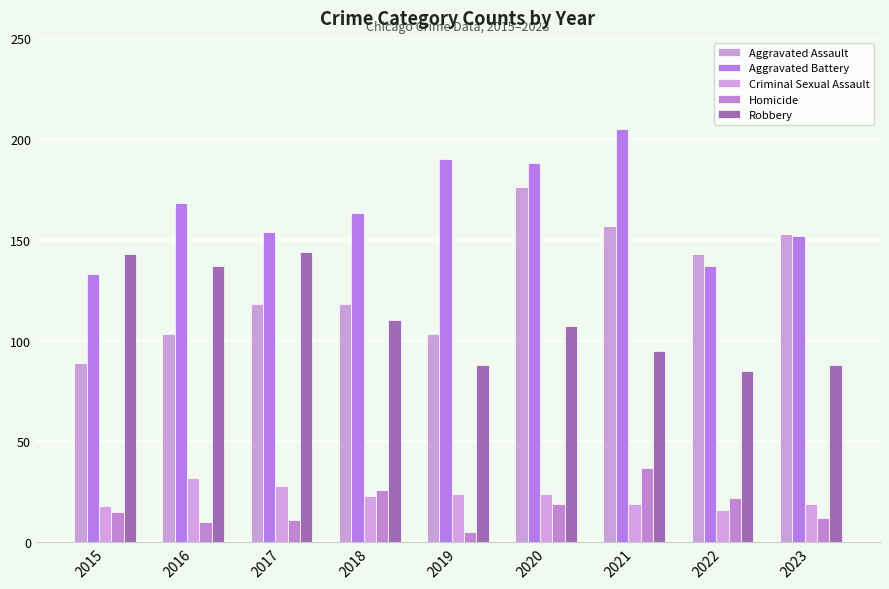

Which category has the lowest value across all series?

2019